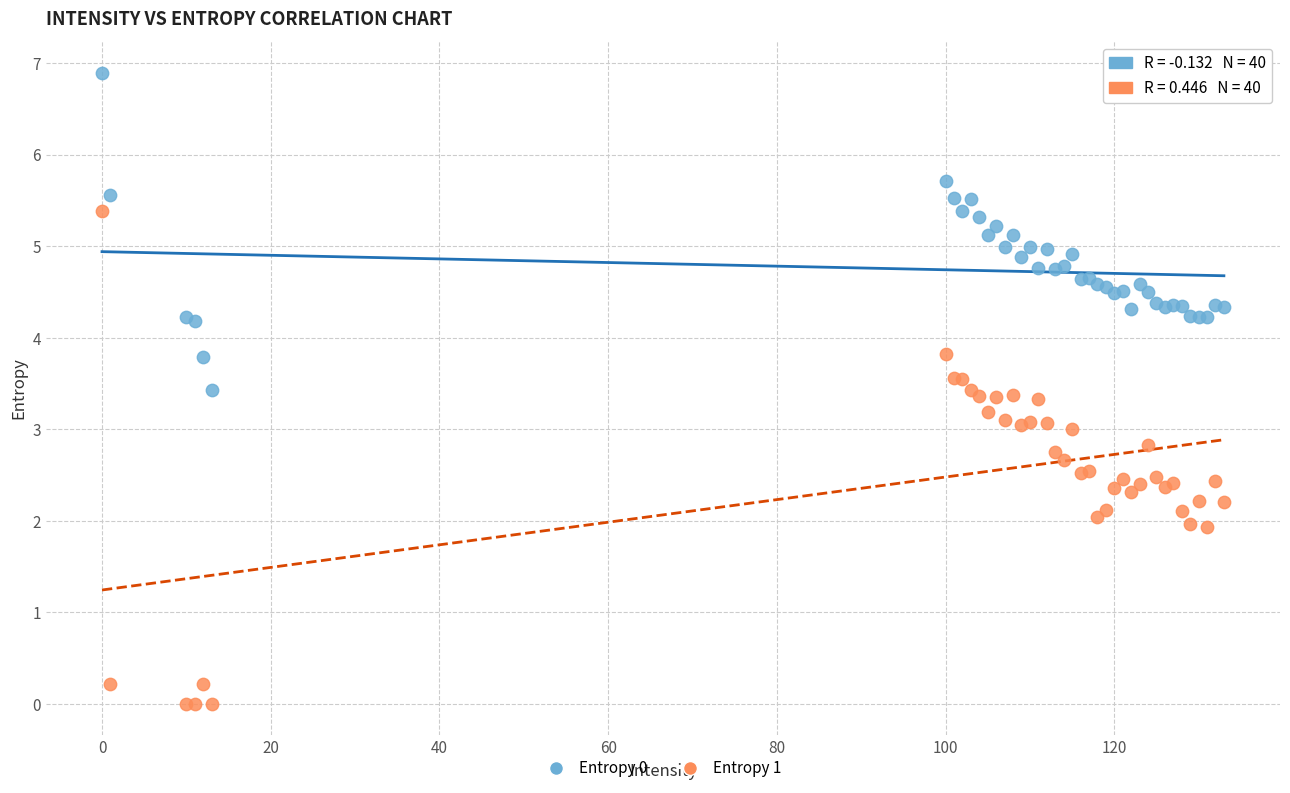

What is the X range (max minus min) for the scatter plot?

133.0